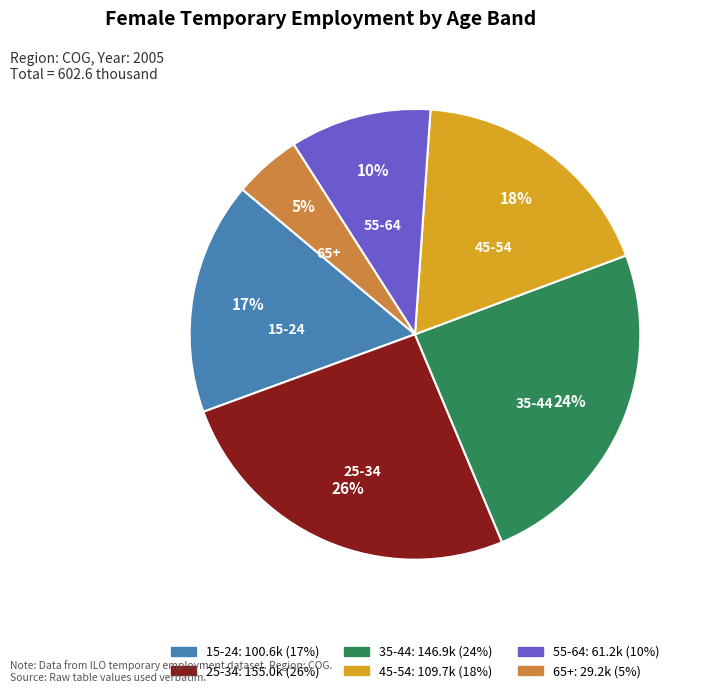

Is there a majority slice in this chart?

No